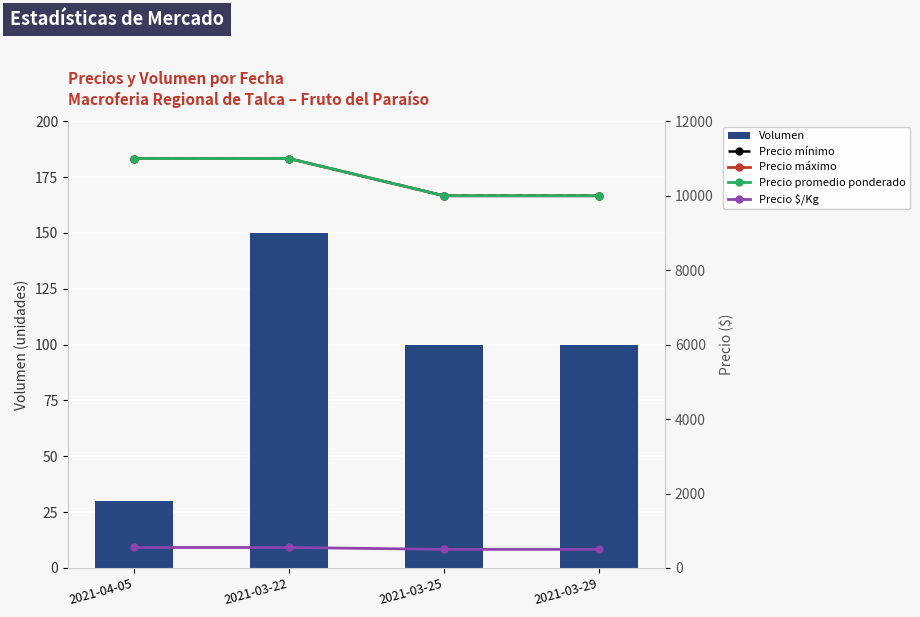

Count the Precio promedio ponderado values in the range 10000 to 11000.

4